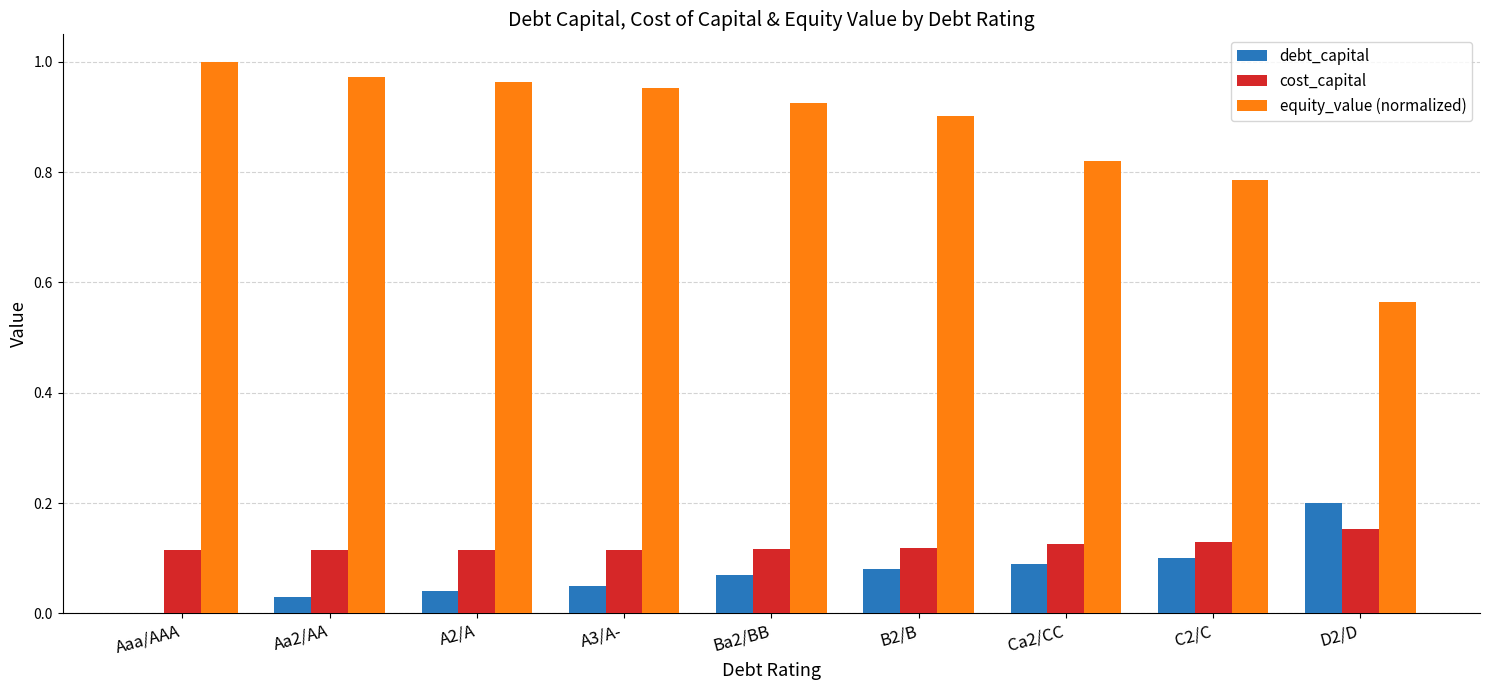

True or false: debt_capital has a value of 0.1 at C2/C.

True